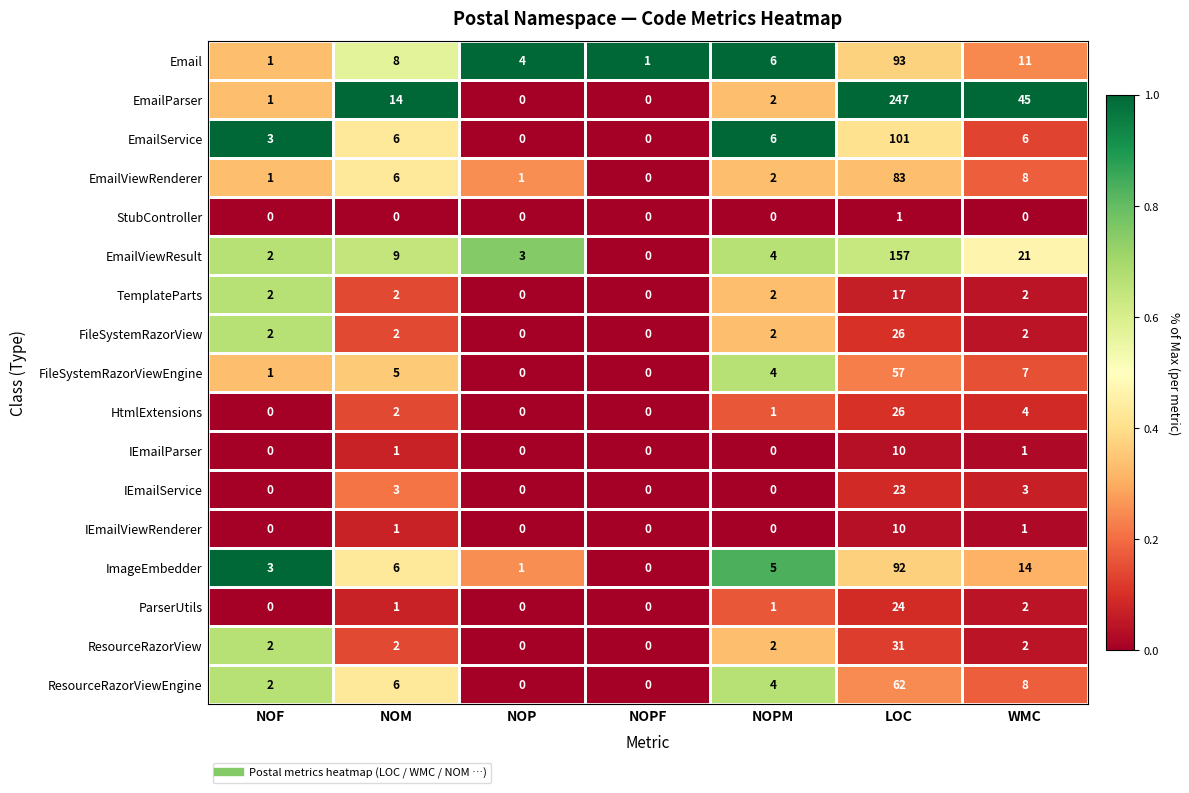

How many IEmailViewRenderer values are between 0 and 1?

6